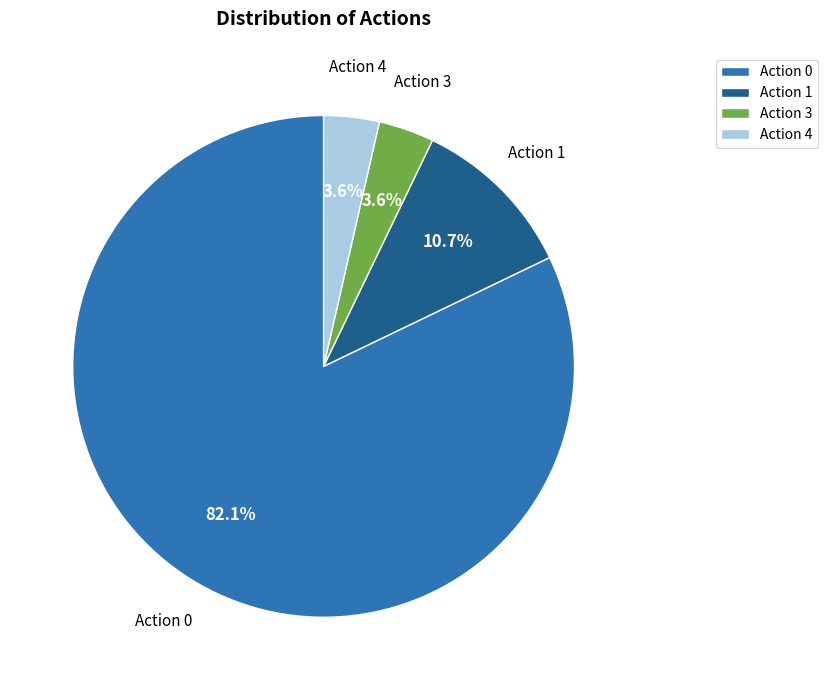

Is the sum of Action 1 and Action 3 greater than half?

No